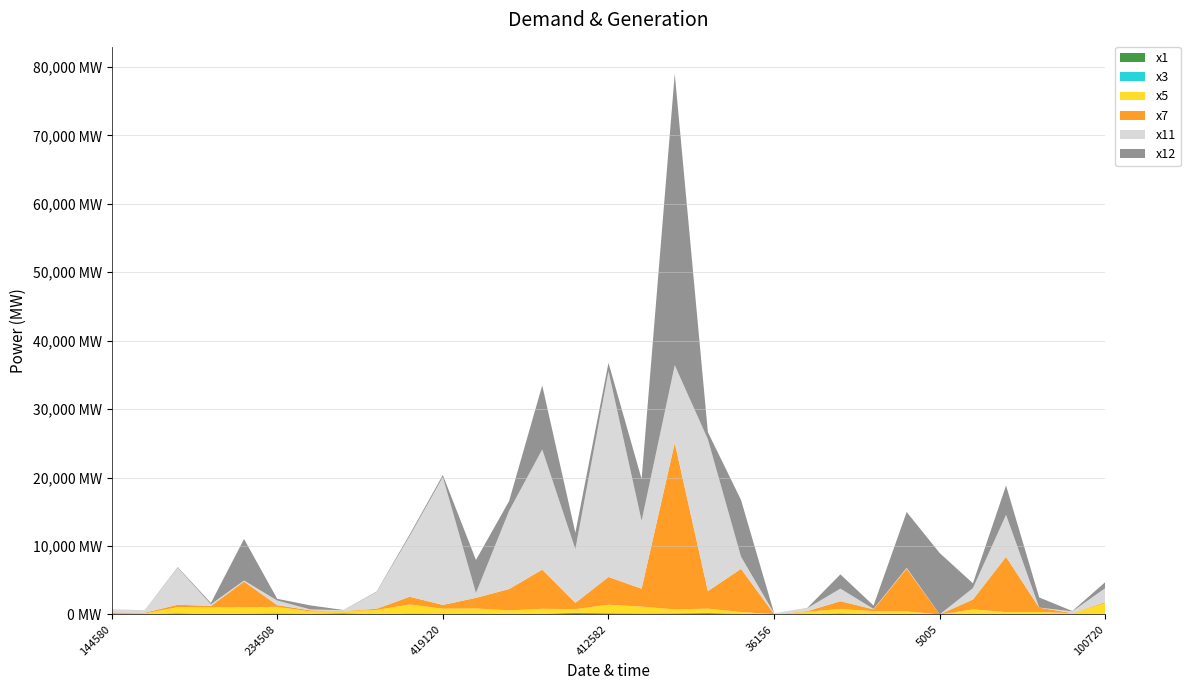

Reading left to right, transcribe all the data shown in this chart.

x1: 144580=17.9	84210=22.1	310921=131.0	138030=46.1	106920=86.3	234508=125.3	117703=76.1	153090=144.7	222963=23.6	594359=114.9	419120=75.5	266234=90.3	259098=63.9	207138=73.5	494570=184.6	412582=135.4	294054=105.8	307227=124.9	862471=173.4	225303=75.9	36156=19.4	142535=39.2	307648=123.2	93085=32.8	156583=54.7	5005=2.6	132169=51.9	64969=37.9	21953=10.3	38528=22.2	100720=67.2
x3: 144580=3.1	84210=3.6	310921=36.1	138030=8.3	106920=15.5	234508=20.4	117703=12.9	153090=26.5	222963=1.6	594359=17.4	419120=9.4	266234=18.6	259098=9.6	207138=10.7	494570=56.5	412582=41.6	294054=19.4	307227=22.1	862471=19.4	225303=11.7	36156=3.1	142535=5.4	307648=28.7	93085=4.4	156583=7.7	5005=0.6	132169=9.6	64969=4.7	21953=0.7	38528=2.7	100720=16.2
x5: 144580=50.4	84210=118.2	310921=897.5	138030=985.0	106920=947.8	234508=958.6	117703=341.3	153090=290.4	222963=622.4	594359=1319.5	419120=747.4	266234=758.6	259098=515.3	207138=737.3	494570=531.0	412582=1231.9	294054=1009.4	307227=585.0	862471=648.9	225303=265.2	36156=8.7	142535=337.2	307648=641.4	93085=437.4	156583=373.6	5005=0.6	132169=662.7	64969=295.2	21953=342.4	38528=153.4	100720=1571.9
x7: 144580=201.0	84210=101.0	310921=346.6	138030=191.7	106920=3746.9	234508=247.0	117703=161.6	153090=39.2	222963=173.7	594359=1128.7	419120=555.3	266234=1550.0	259098=3117.0	207138=5716.5	494570=913.6	412582=4054.9	294054=2624.3	307227=24318.6	862471=2564.6	225303=6301.9	36156=5.9	142535=95.2	307648=1137.3	93085=265.7	156583=6248.4	5005=2.6	132169=1449.3	64969=8068.4	21953=631.3	38528=19.1	100720=135.0
x11: 144580=438.1	84210=355.8	310921=5401.0	138030=242.8	106920=152.5	234508=682.3	117703=134.0	153090=115.0	222963=2443.7	594359=8869.8	419120=18684.7	266234=714.6	259098=11425.5	207138=17563.8	494570=7849.2	412582=30091.2	294054=9924.0	307227=11366.9	862471=22181.2	225303=1780.4	36156=123.5	142535=428.4	307648=1835.2	93085=63.9	156583=117.6	5005=1.0	132169=1665.2	64969=6144.6	21953=13.2	38528=241.6	100720=2067.1
x12: 144580=15.1	84210=12.6	310921=89.5	138030=197.5	106920=6071.6	234508=246.7	117703=590.5	153090=28.3	222963=68.3	594359=237.6	419120=292.7	266234=4827.1	259098=1430.5	207138=9364.5	494570=2401.4	412582=1207.0	294054=6110.0	307227=42572.3	862471=1048.6	225303=8291.0	36156=2.1	142535=36.9	307648=2084.2	93085=486.9	156583=8161.5	5005=8943.0	132169=708.0	64969=4286.2	21953=1480.1	38528=52.8	100720=885.4